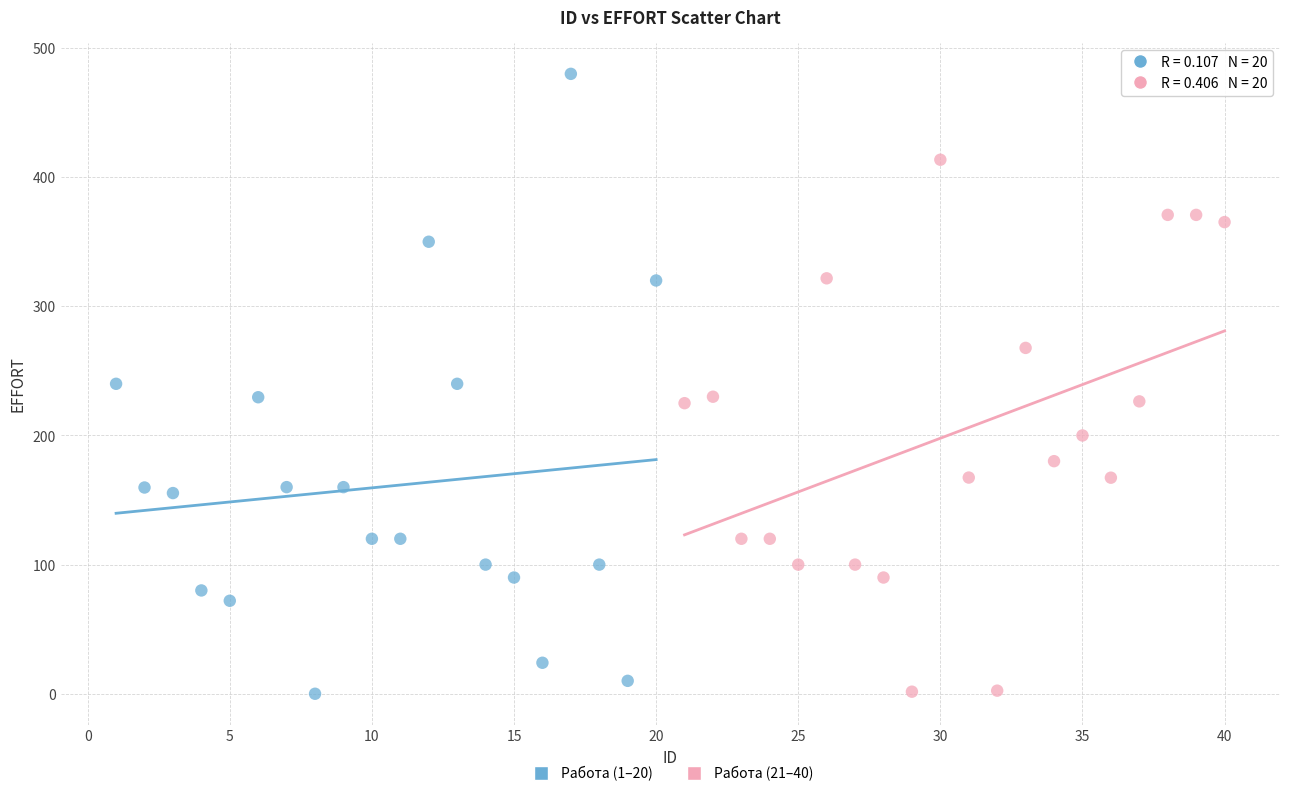

What are all the series names shown in the legend?

Работа (1–20), Работа (21–40)